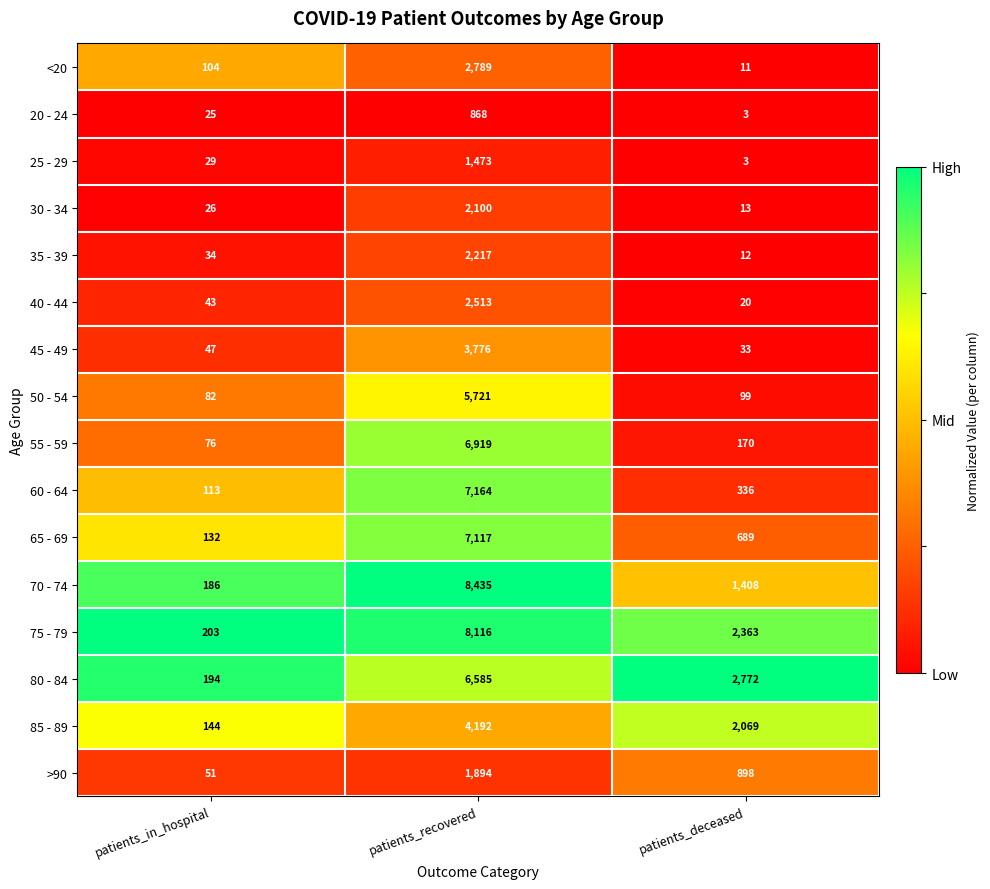

Which category has the lowest value across all series?

patients_deceased